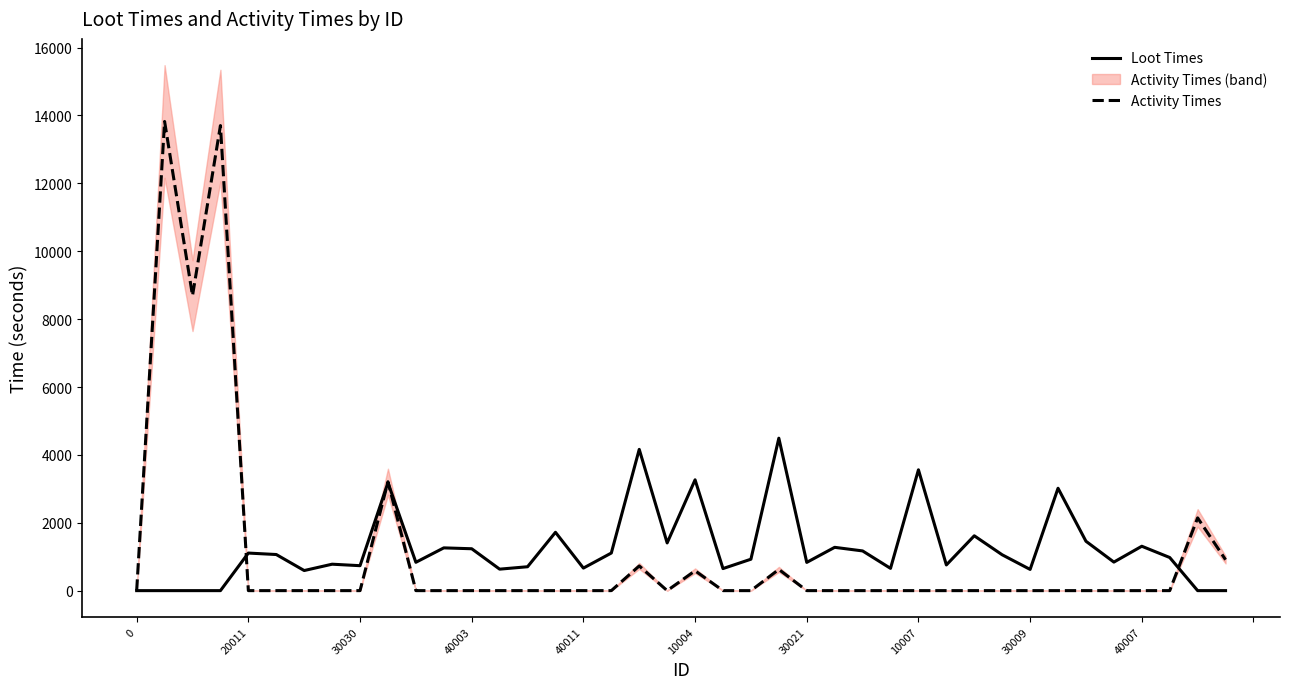

Which series has the widest spread of values?

Activity Times